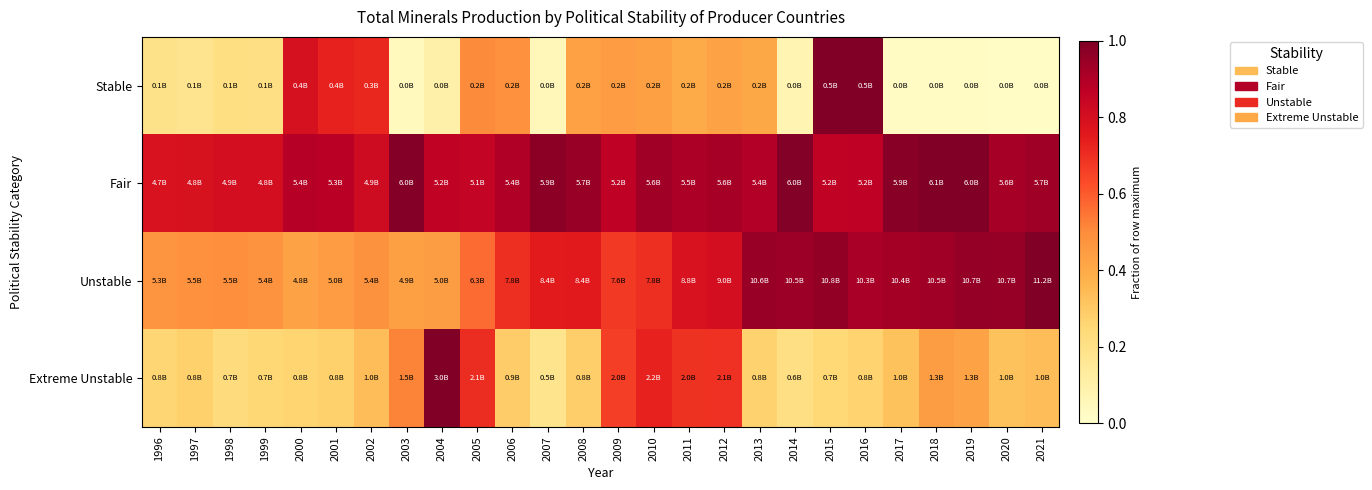

Which category has the lowest value across all series?

2021